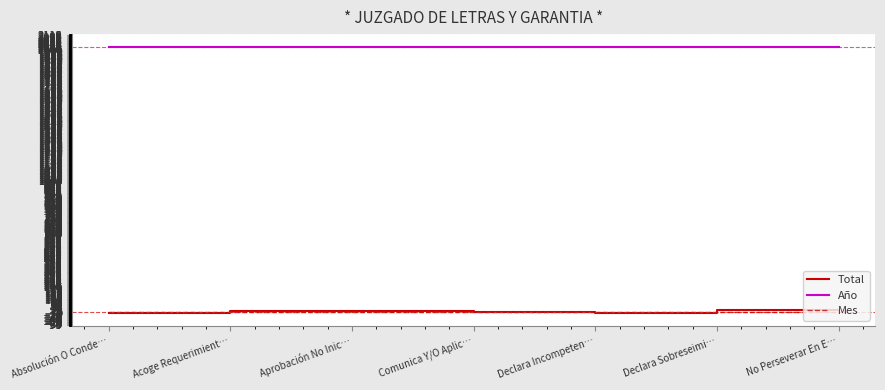

Is it true that Año equals 3486 at Aprobación No Inic…?

False